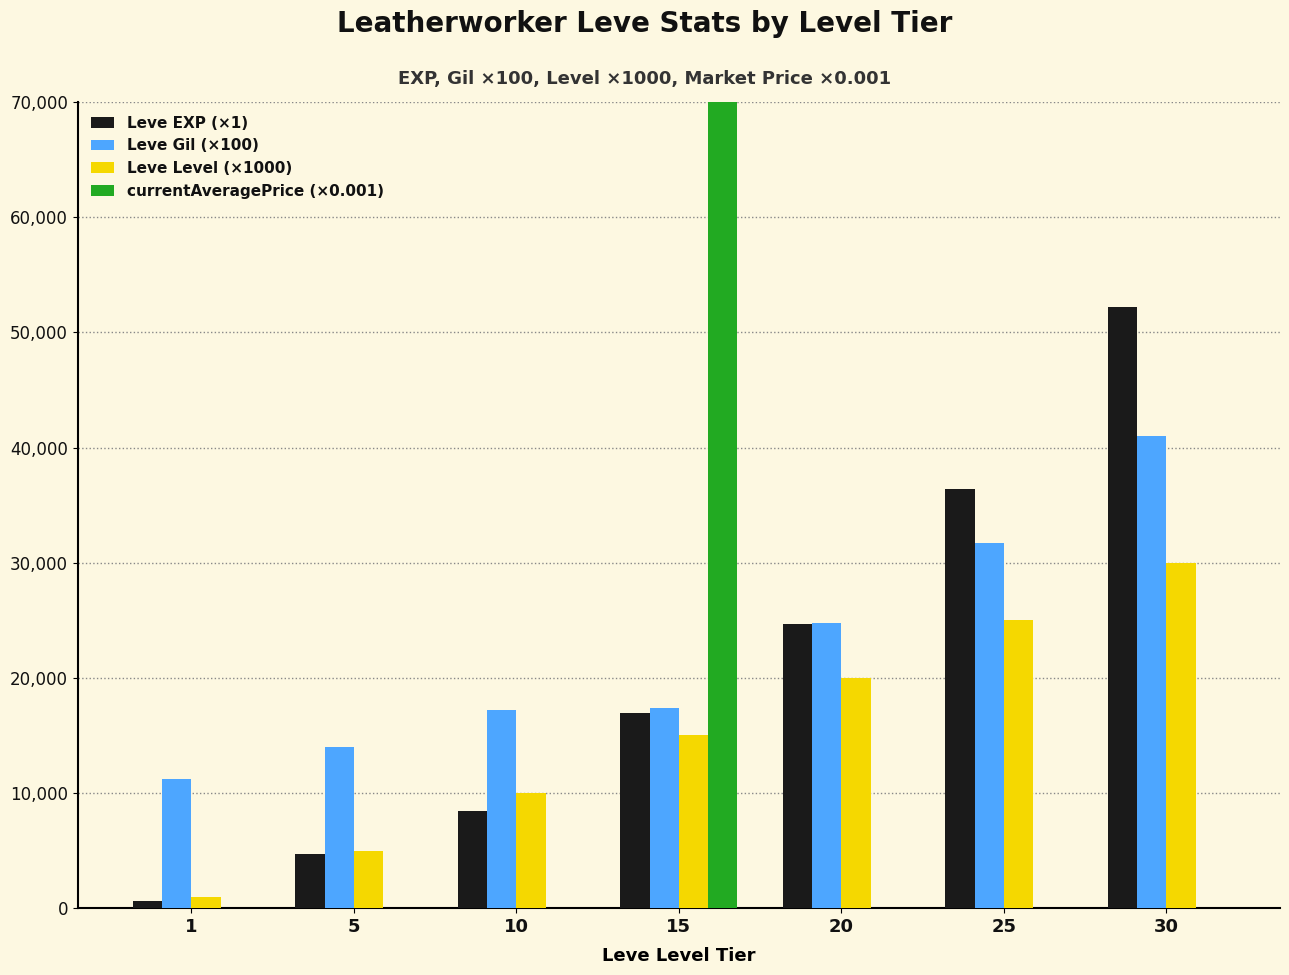

What is the total value across all series at 20?

69520.0